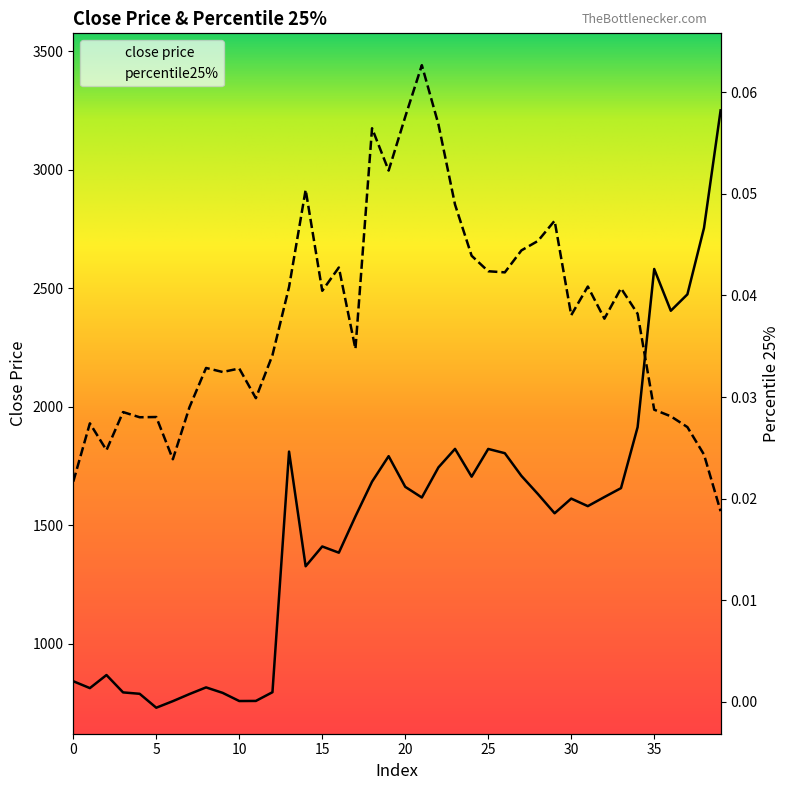

True or false: close price and percentile25% intersect in this chart.

False